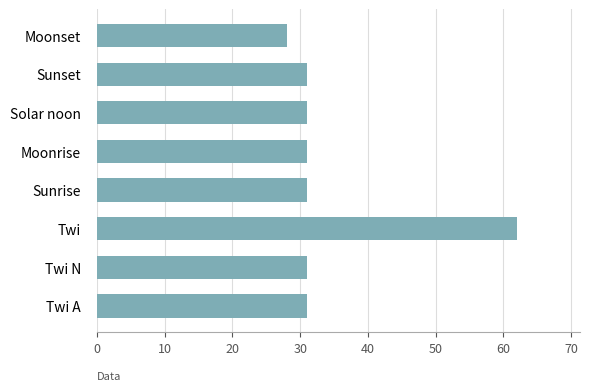

How many distinct data groups are displayed?

1